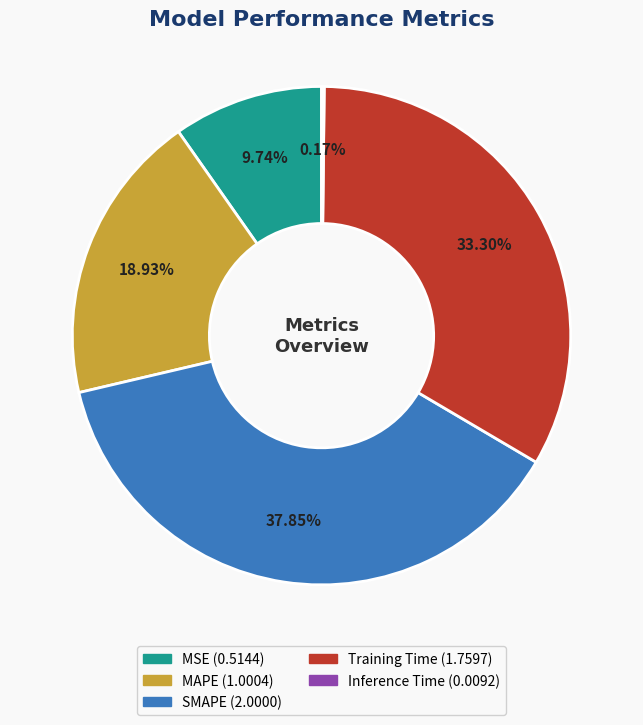

To the nearest percent, what is the average slice percentage?

20%